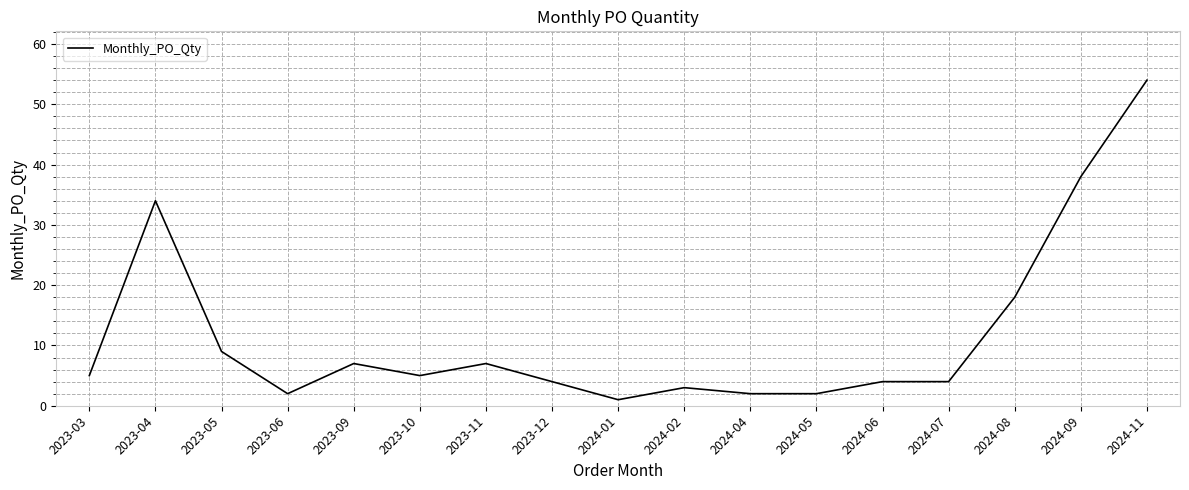

The chart shows a value of 4 at 2023-12. True or false?

True